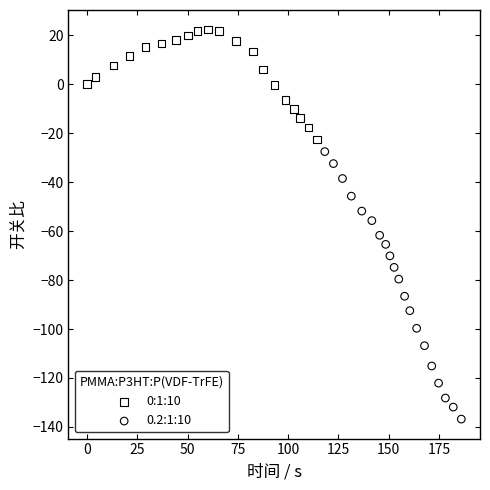

Which series reaches the maximum Y coordinate?

0:1:10